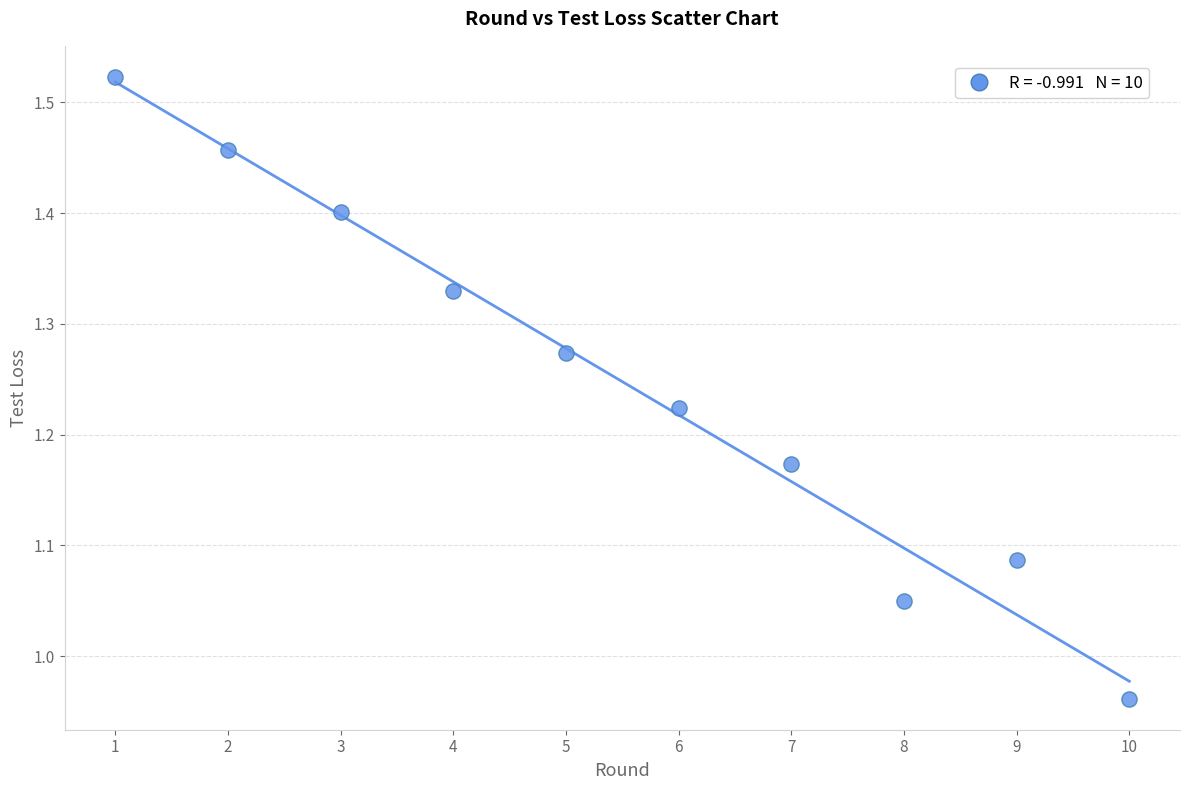

What is the range of X values (max minus min)?

9.0